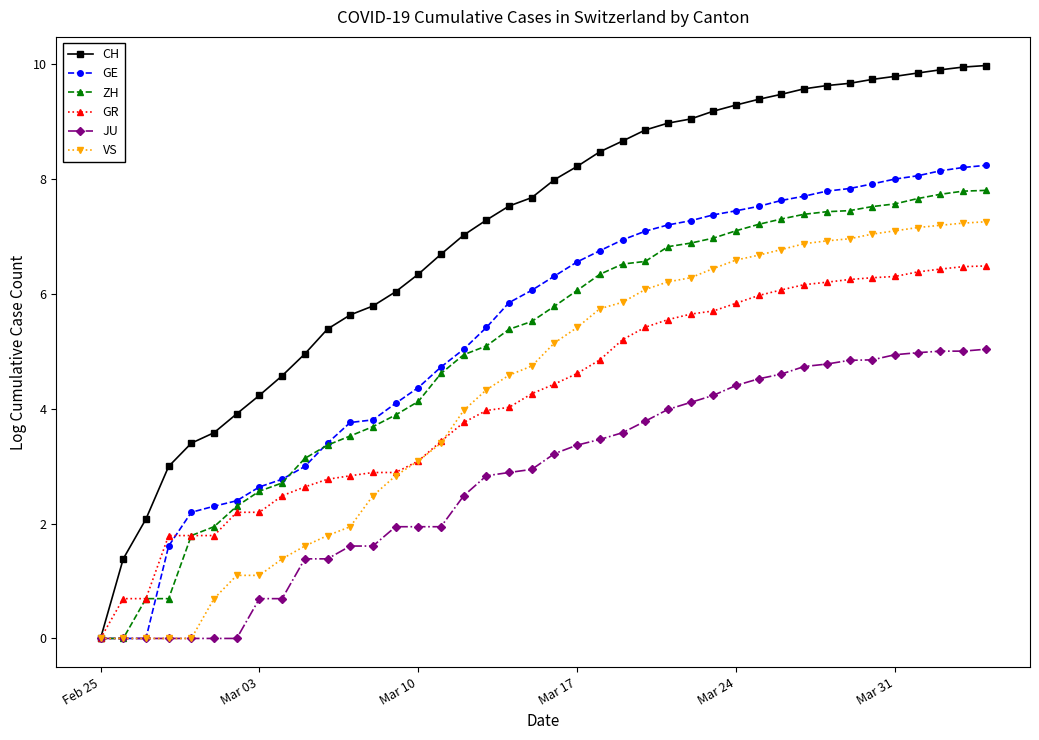

Which series has the widest spread of values?

CH